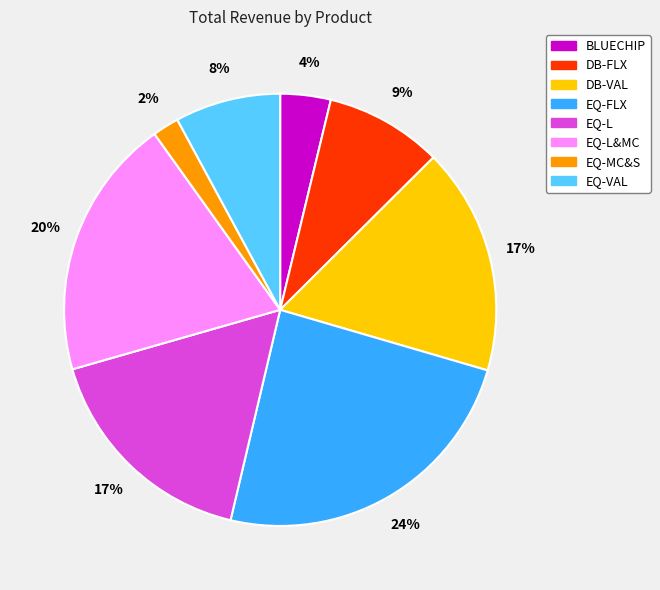

To the nearest percent, what is the average slice percentage?

12%